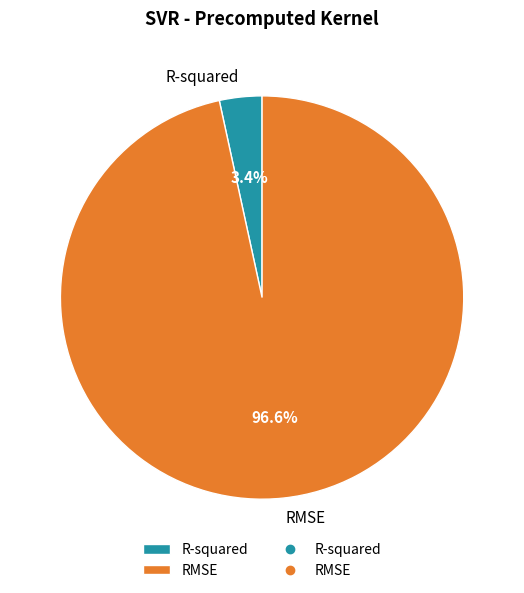

To the nearest percent, what is the combined percentage of RMSE and R-squared?

100%